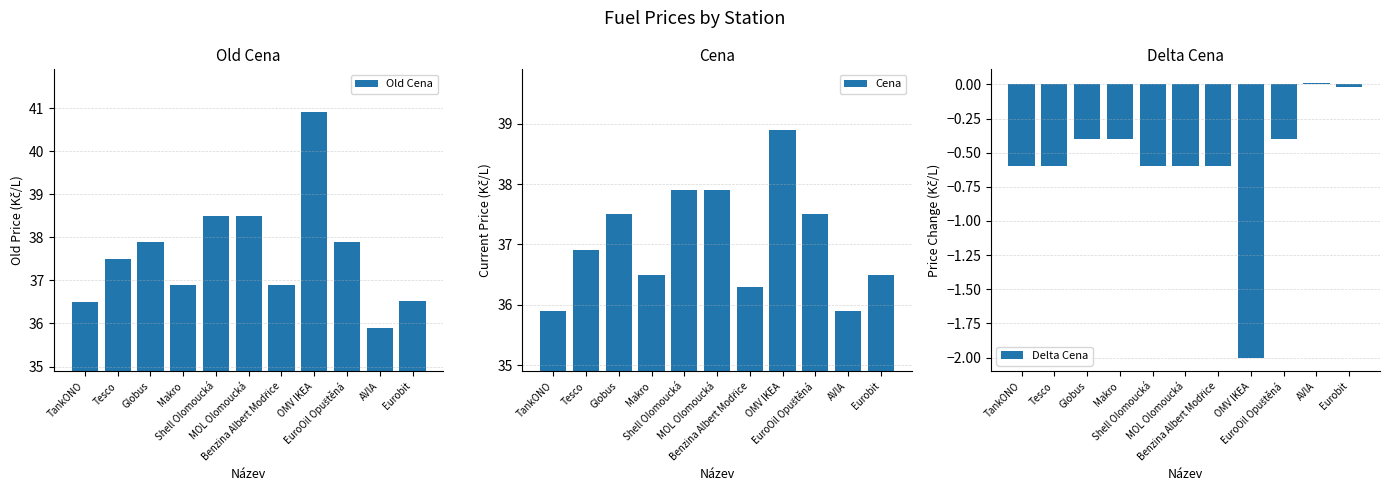

What are all the series names shown in the legend?

Old Cena, Cena, Delta Cena